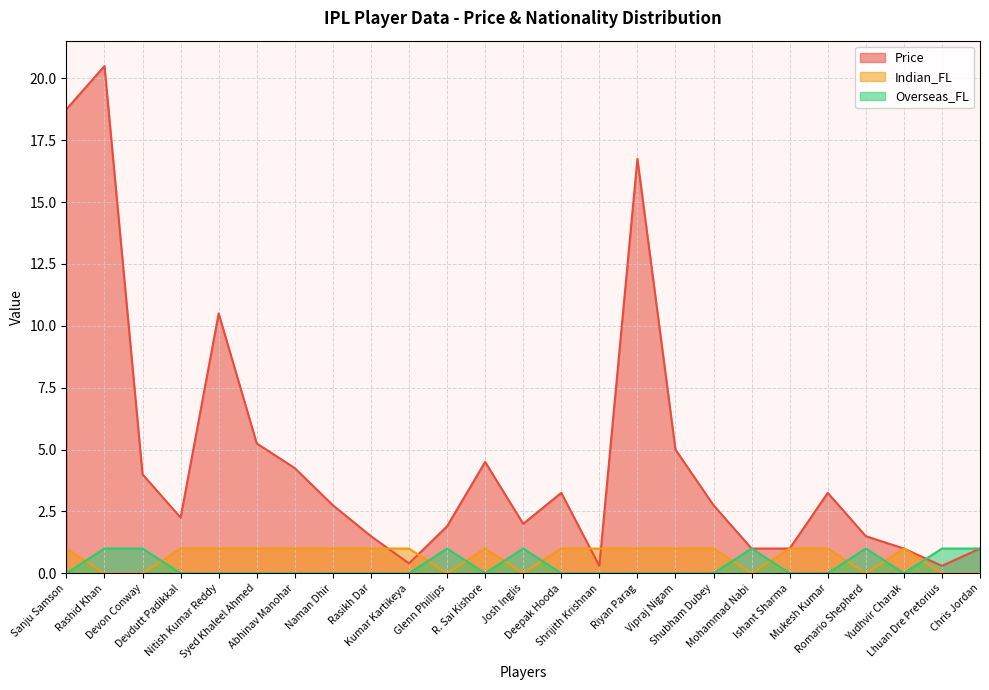

True or false: Price has more than 0 interior local peaks.

True